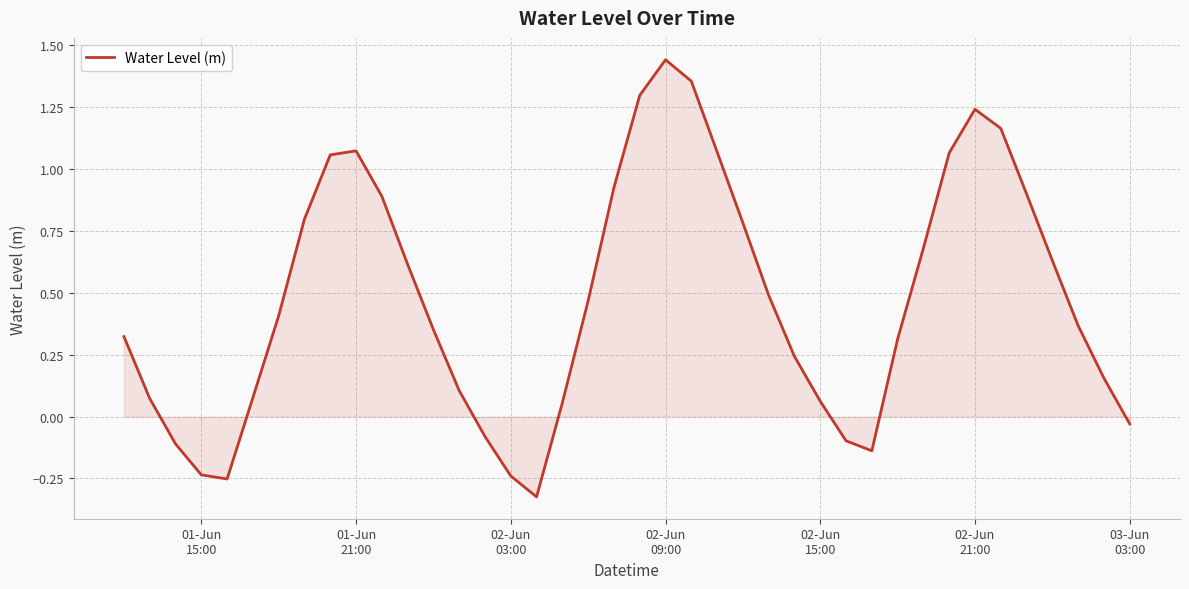

What is the difference between the maximum and minimum values?

1.8